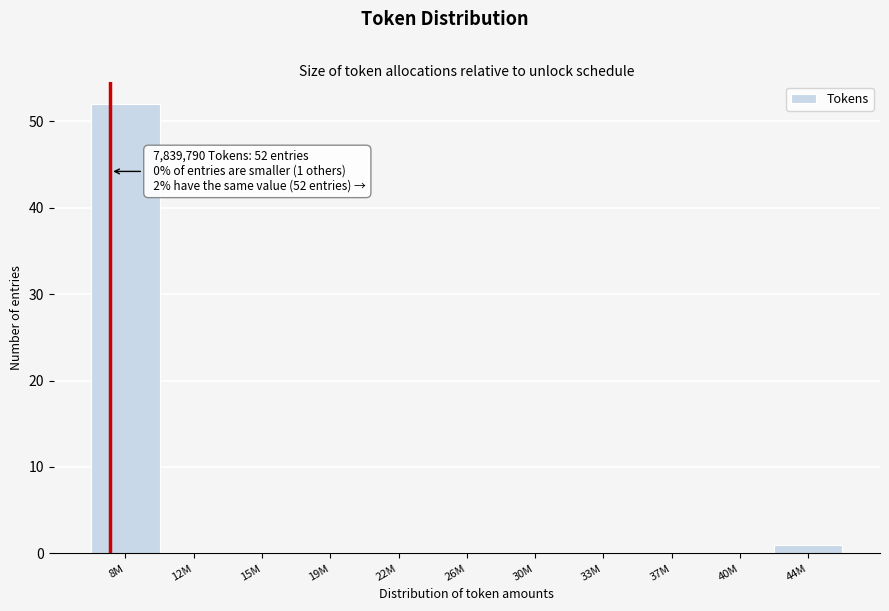

Reading right to left, extract all data points from this chart.

44M=1	40M=0	37M=0	33M=0	30M=0	26M=0	22M=0	19M=0	15M=0	12M=0	8M=52